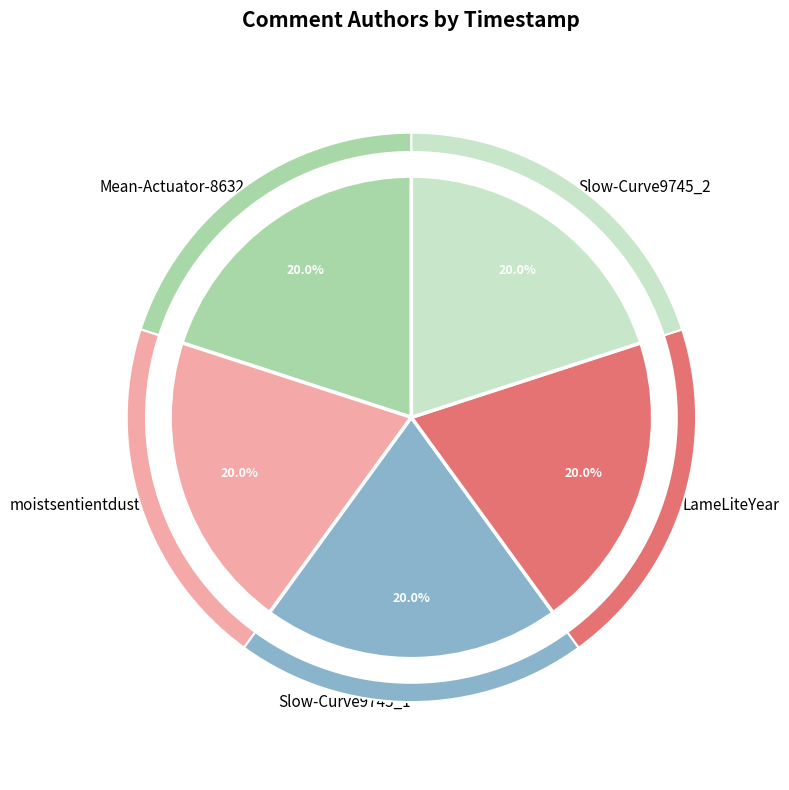

Rank the categories by value from lowest to highest.

Mean-Actuator-8632, moistsentientdust, Slow-Curve9745_1, Slow-Curve9745_2, LameLiteYear